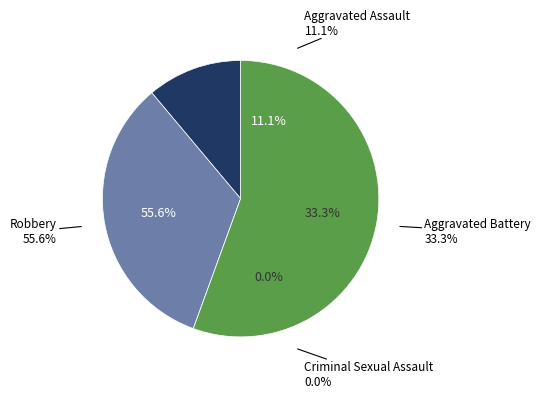

What portion of the pie excludes Aggravated Assault?

88.9%